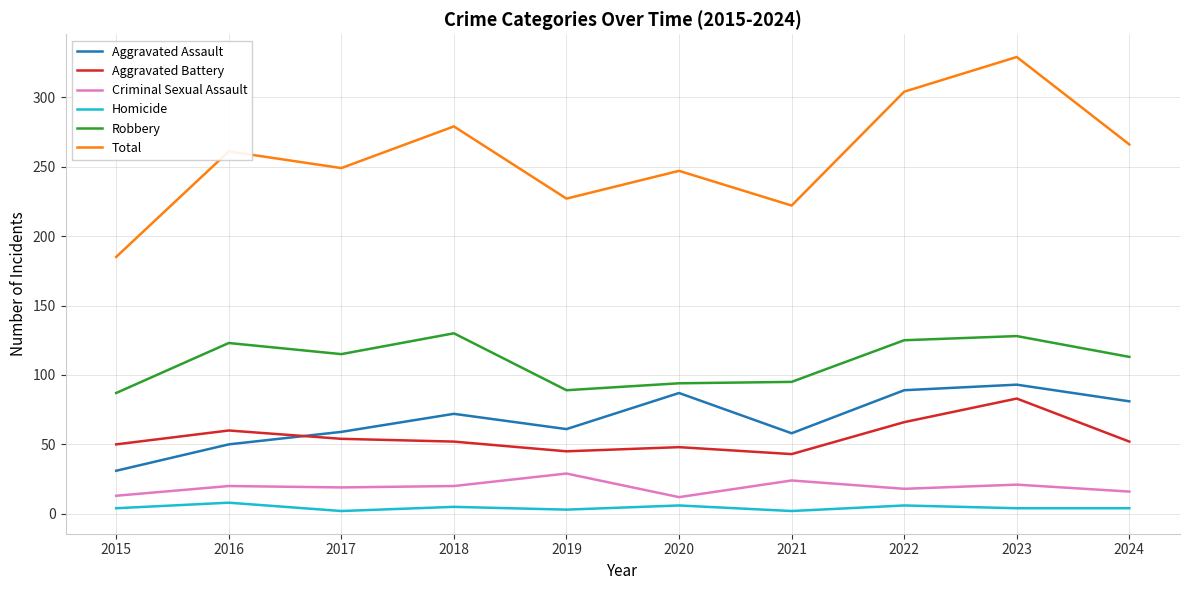

The value of Total at 2021 is 336. True or false?

False